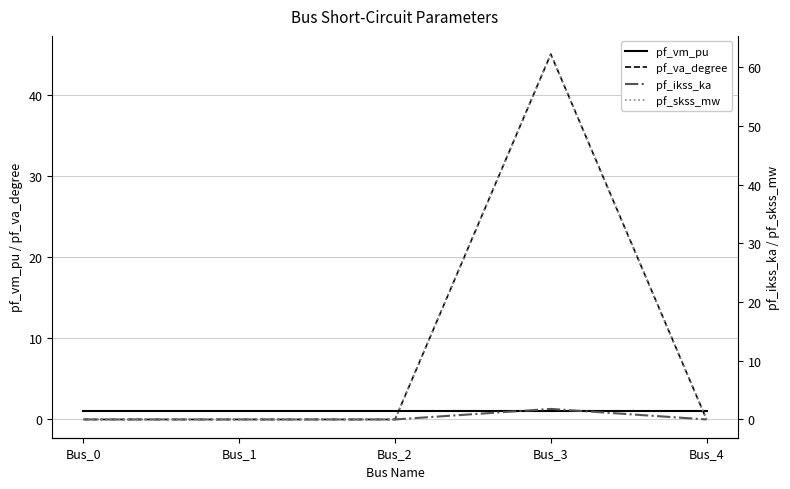

Which category has the highest value in the pf_vm_pu series?

Bus_4